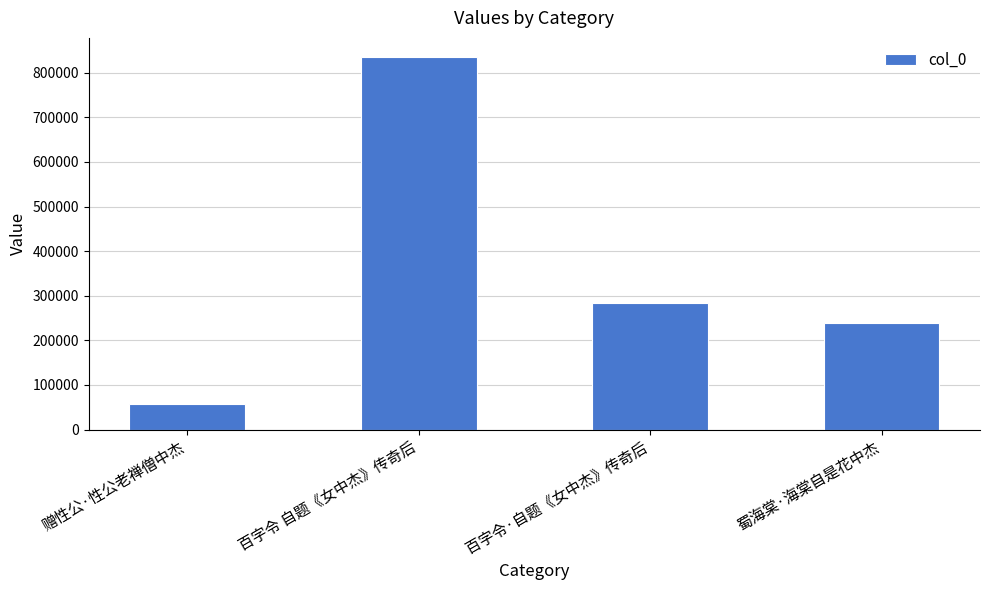

Between 蜀海棠·海棠自是花中杰 and 赠性公·性公老禅僧中杰, which is larger?

蜀海棠·海棠自是花中杰